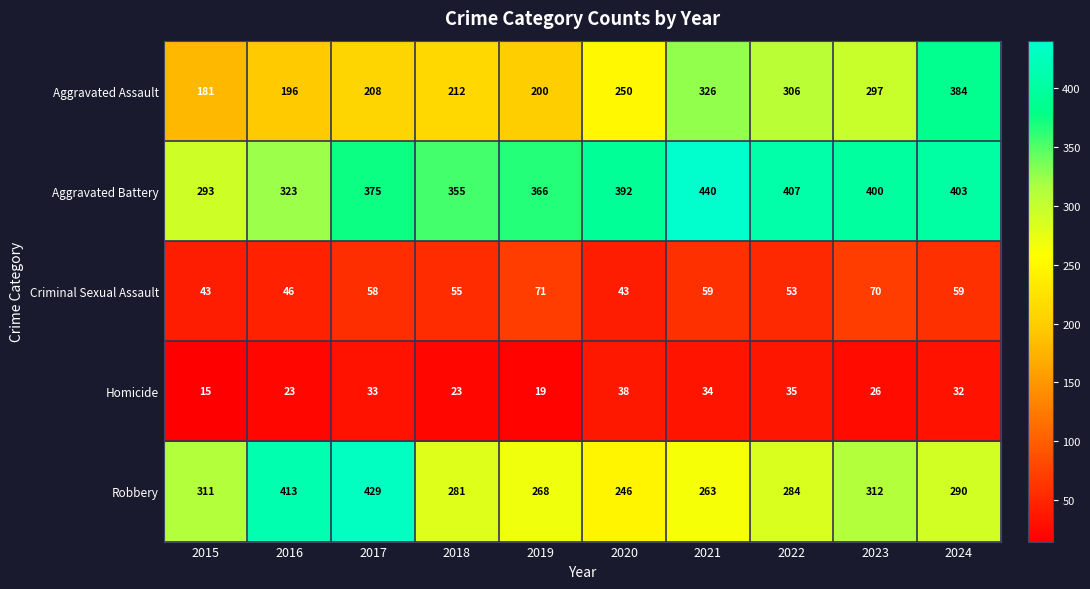

Which category has the highest value across all series?

2021